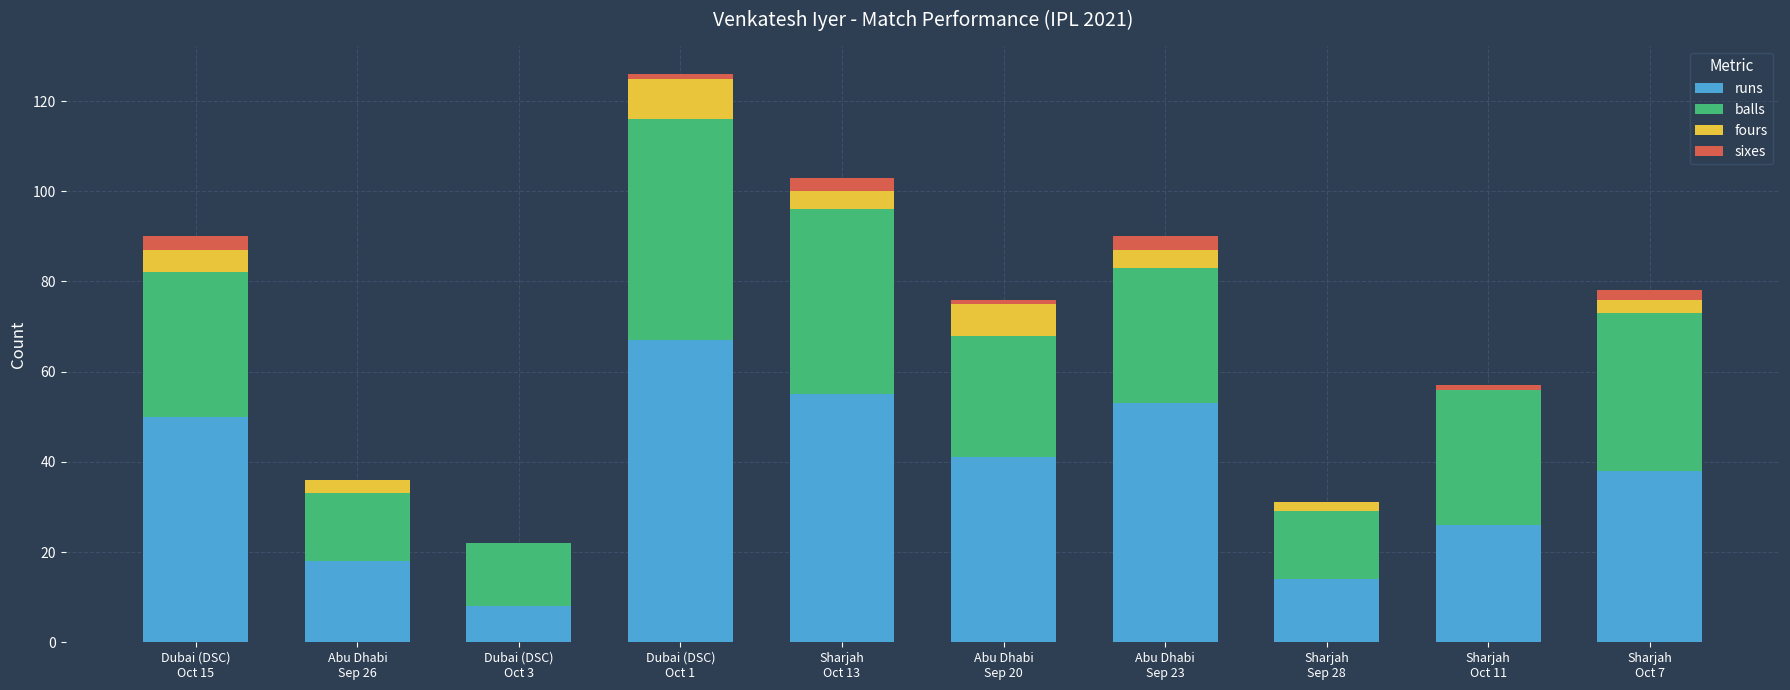

What is the highest value of the runs series?

67